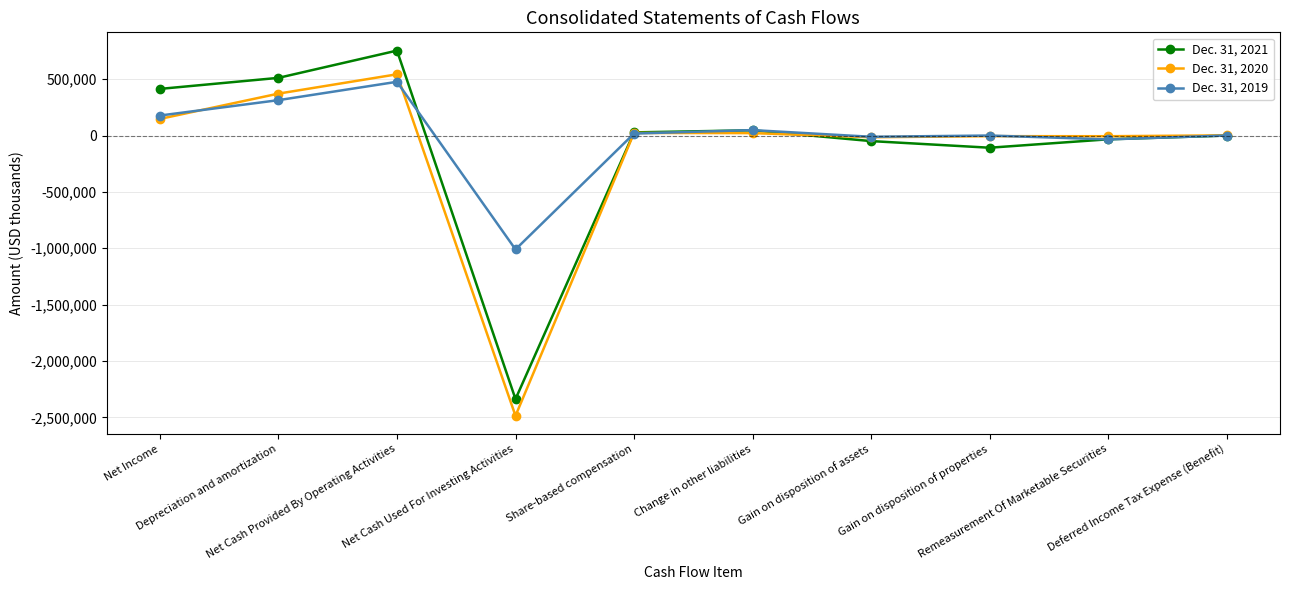

How many data points does each series have?

10